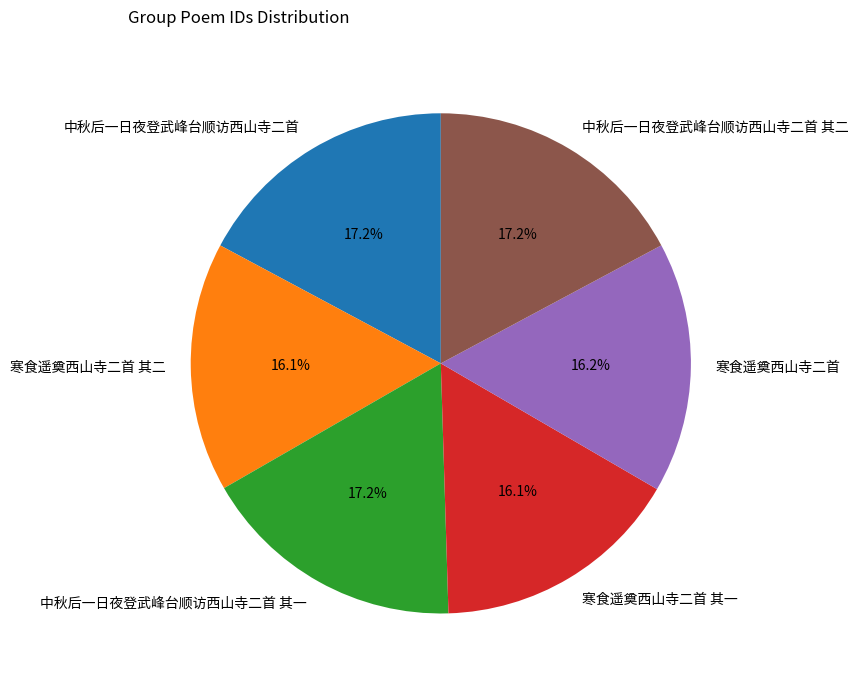

True or false: 中秋后一日夜登武峰台顺访西山寺二首 accounts for 8% of the total.

False